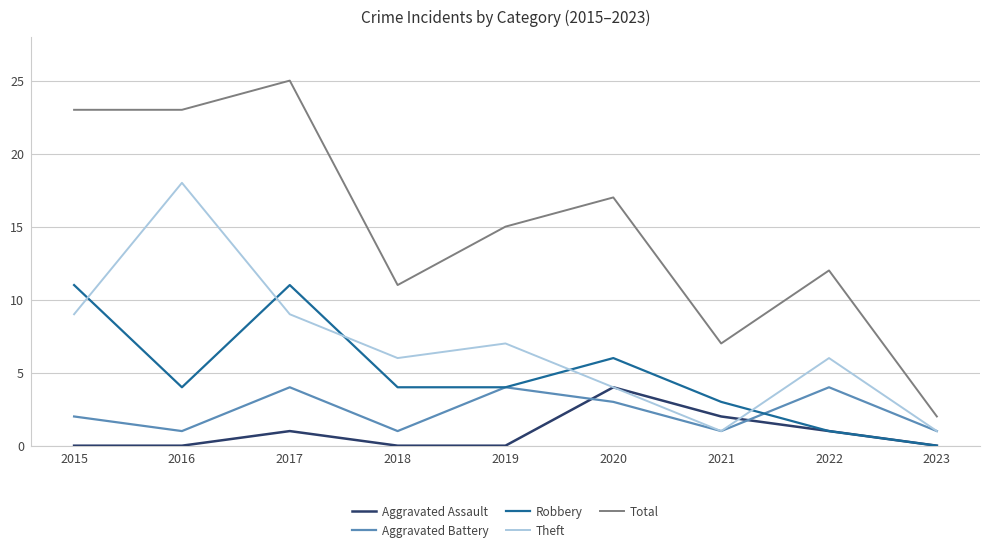

How many values in the Aggravated Battery series are below 2?

4